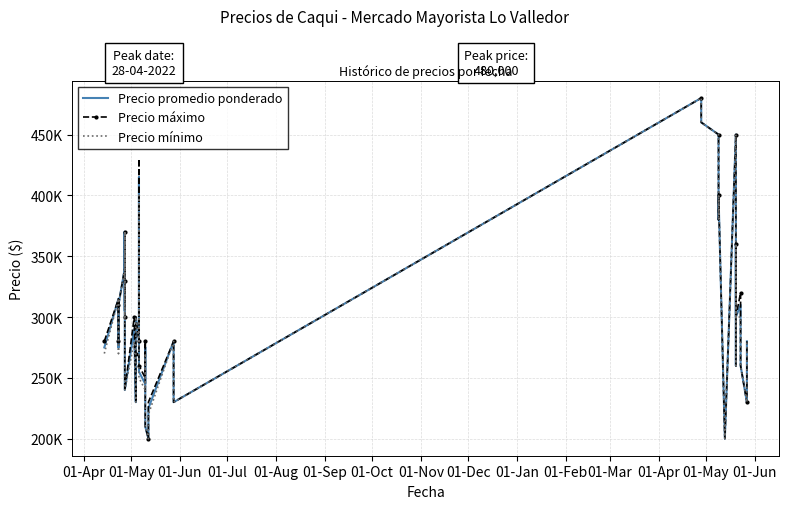

At which category does Precio mínimo reach its first local peak?

01-May